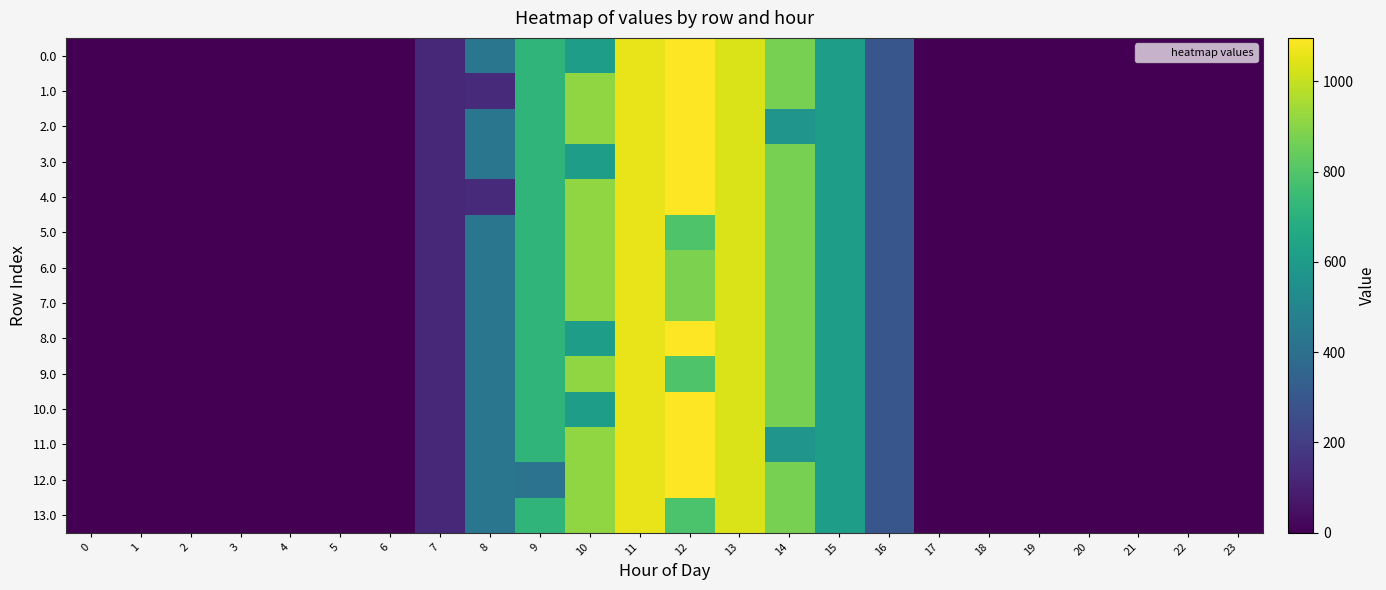

Reading left to right, list all the values displayed in this chart.

0.0: 0=0.0	1=0.0	2=0.0	3=0.0	4=0.0	5=0.0	6=0.0	7=120.6	8=430.3	9=716.9	10=616.0	11=1060.3	12=1096.7	13=1032.9	14=870.6	15=615.9	16=294.5	17=0.0	18=0.0	19=0.0	20=0.0	21=0.0	22=0.0	23=0.0
1.0: 0=0.0	1=0.0	2=0.0	3=0.0	4=0.0	5=0.0	6=0.0	7=120.6	8=130.1	9=716.9	10=916.2	11=1060.3	12=1096.7	13=1032.9	14=870.6	15=615.9	16=294.5	17=0.0	18=0.0	19=0.0	20=0.0	21=0.0	22=0.0	23=0.0
2.0: 0=0.0	1=0.0	2=0.0	3=0.0	4=0.0	5=0.0	6=0.0	7=120.6	8=430.3	9=716.9	10=916.2	11=1060.3	12=1096.7	13=1032.9	14=570.4	15=615.9	16=294.5	17=0.0	18=0.0	19=0.0	20=0.0	21=0.0	22=0.0	23=0.0
3.0: 0=0.0	1=0.0	2=0.0	3=0.0	4=0.0	5=0.0	6=0.0	7=120.6	8=430.3	9=716.9	10=616.0	11=1060.3	12=1096.7	13=1032.9	14=870.6	15=615.9	16=294.5	17=0.0	18=0.0	19=0.0	20=0.0	21=0.0	22=0.0	23=0.0
4.0: 0=0.0	1=0.0	2=0.0	3=0.0	4=0.0	5=0.0	6=0.0	7=120.6	8=130.1	9=716.9	10=916.2	11=1060.3	12=1096.7	13=1032.9	14=870.6	15=615.9	16=294.5	17=0.0	18=0.0	19=0.0	20=0.0	21=0.0	22=0.0	23=0.0
5.0: 0=0.0	1=0.0	2=0.0	3=0.0	4=0.0	5=0.0	6=0.0	7=120.6	8=430.3	9=716.9	10=916.2	11=1060.3	12=796.5	13=1032.9	14=870.6	15=615.9	16=294.5	17=0.0	18=0.0	19=0.0	20=0.0	21=0.0	22=0.0	23=0.0
6.0: 0=0.0	1=0.0	2=0.0	3=0.0	4=0.0	5=0.0	6=0.0	7=120.6	8=430.3	9=716.9	10=916.2	11=1060.3	12=882.3	13=1032.9	14=870.6	15=615.9	16=294.5	17=0.0	18=0.0	19=0.0	20=0.0	21=0.0	22=0.0	23=0.0
7.0: 0=0.0	1=0.0	2=0.0	3=0.0	4=0.0	5=0.0	6=0.0	7=120.6	8=430.3	9=716.9	10=916.2	11=1060.3	12=882.3	13=1032.9	14=870.6	15=615.9	16=294.5	17=0.0	18=0.0	19=0.0	20=0.0	21=0.0	22=0.0	23=0.0
8.0: 0=0.0	1=0.0	2=0.0	3=0.0	4=0.0	5=0.0	6=0.0	7=120.6	8=430.3	9=716.9	10=615.0	11=1060.3	12=1096.7	13=1032.9	14=870.6	15=615.9	16=294.5	17=0.0	18=0.0	19=0.0	20=0.0	21=0.0	22=0.0	23=0.0
9.0: 0=0.0	1=0.0	2=0.0	3=0.0	4=0.0	5=0.0	6=0.0	7=120.6	8=430.3	9=716.9	10=916.2	11=1060.3	12=796.5	13=1032.9	14=870.6	15=615.9	16=294.5	17=0.0	18=0.0	19=0.0	20=0.0	21=0.0	22=0.0	23=0.0
10.0: 0=0.0	1=0.0	2=0.0	3=0.0	4=0.0	5=0.0	6=0.0	7=120.6	8=430.3	9=716.9	10=616.0	11=1060.3	12=1096.7	13=1032.9	14=870.6	15=615.9	16=294.5	17=0.0	18=0.0	19=0.0	20=0.0	21=0.0	22=0.0	23=0.0
11.0: 0=0.0	1=0.0	2=0.0	3=0.0	4=0.0	5=0.0	6=0.0	7=120.6	8=430.3	9=716.9	10=916.2	11=1060.3	12=1096.7	13=1032.9	14=570.4	15=615.9	16=294.5	17=0.0	18=0.0	19=0.0	20=0.0	21=0.0	22=0.0	23=0.0
12.0: 0=0.0	1=0.0	2=0.0	3=0.0	4=0.0	5=0.0	6=0.0	7=120.6	8=430.3	9=416.7	10=916.2	11=1060.3	12=1096.7	13=1032.9	14=870.6	15=615.9	16=294.5	17=0.0	18=0.0	19=0.0	20=0.0	21=0.0	22=0.0	23=0.0
13.0: 0=0.0	1=0.0	2=0.0	3=0.0	4=0.0	5=0.0	6=0.0	7=120.6	8=430.3	9=716.9	10=916.2	11=1060.3	12=785.2	13=1032.9	14=870.6	15=615.9	16=294.5	17=0.0	18=0.0	19=0.0	20=0.0	21=0.0	22=0.0	23=0.0